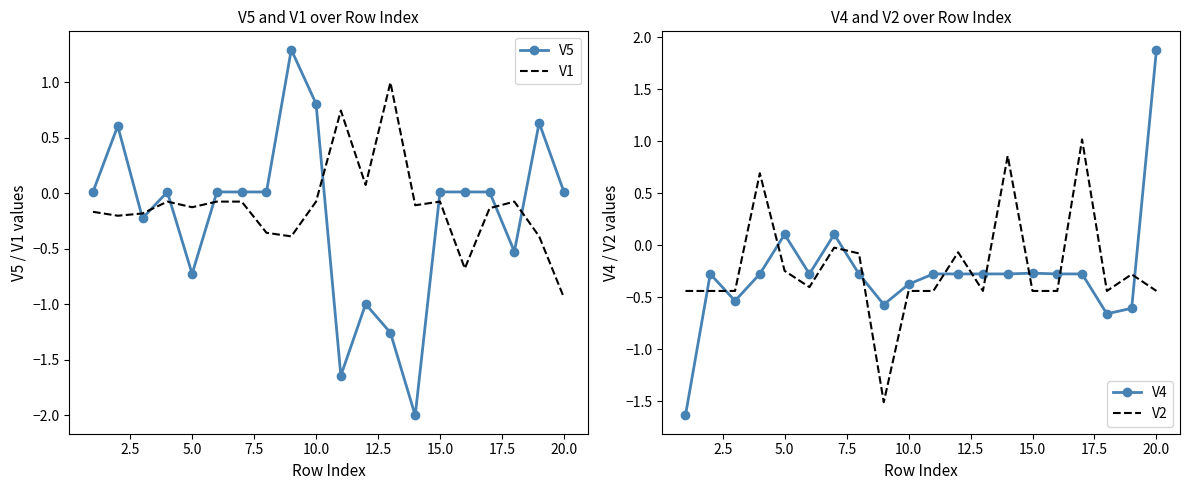

The value of V2 at 5.0 is -0.4. True or false?

False